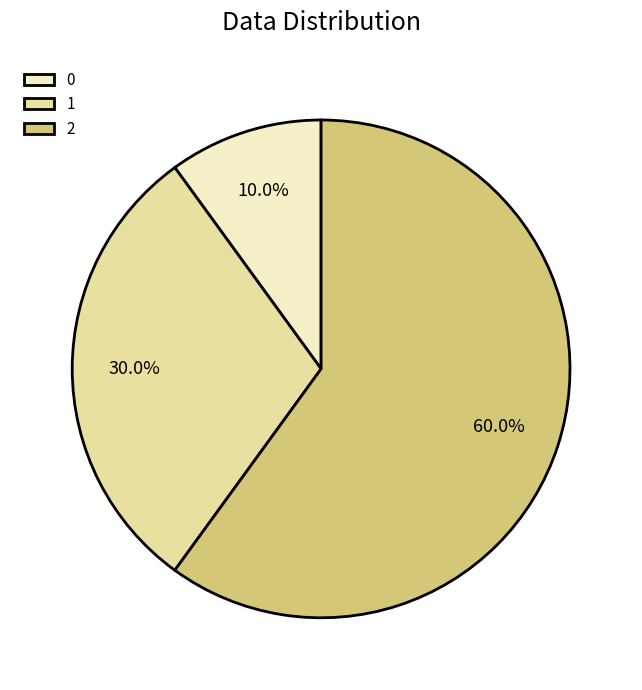

Between 1 and 0, which is larger?

1